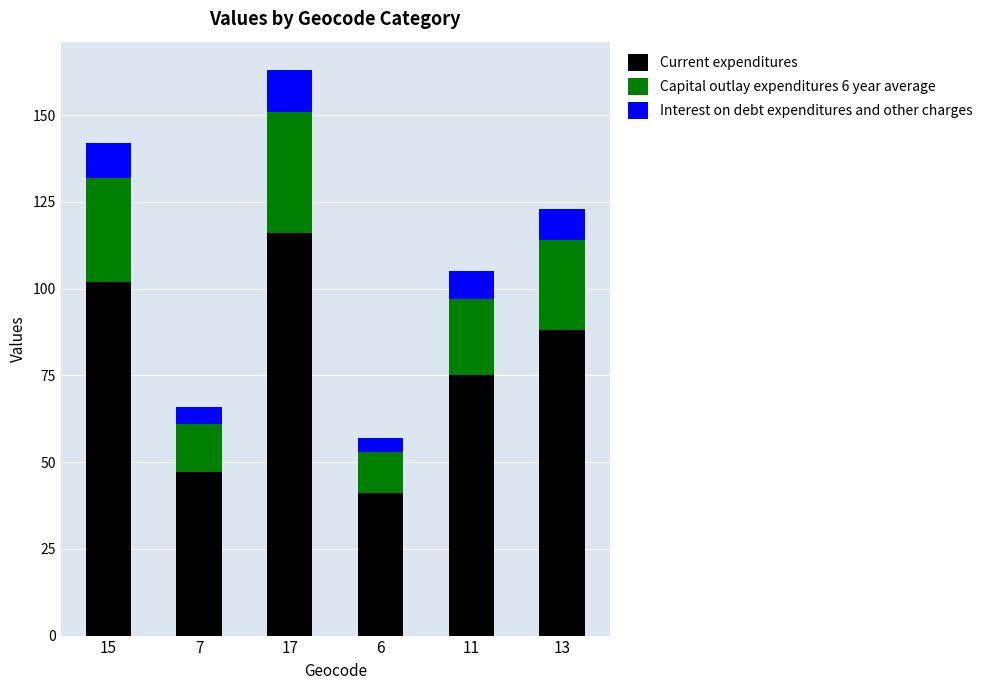

At which label is Current expenditures closest to 78?

11